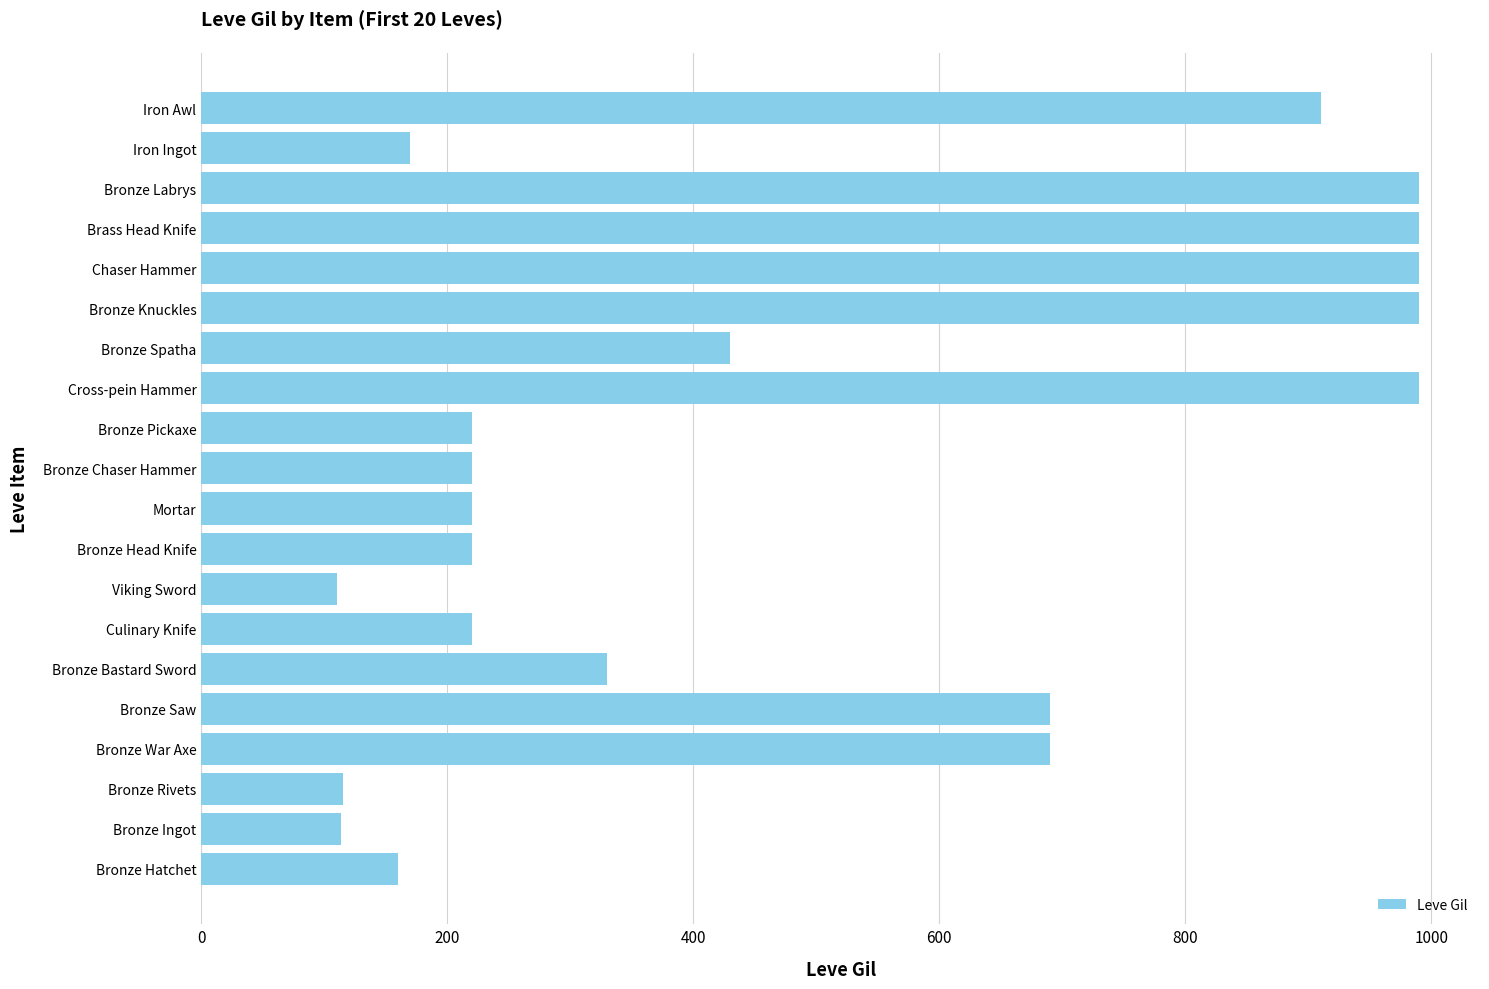

What is the average value?

488